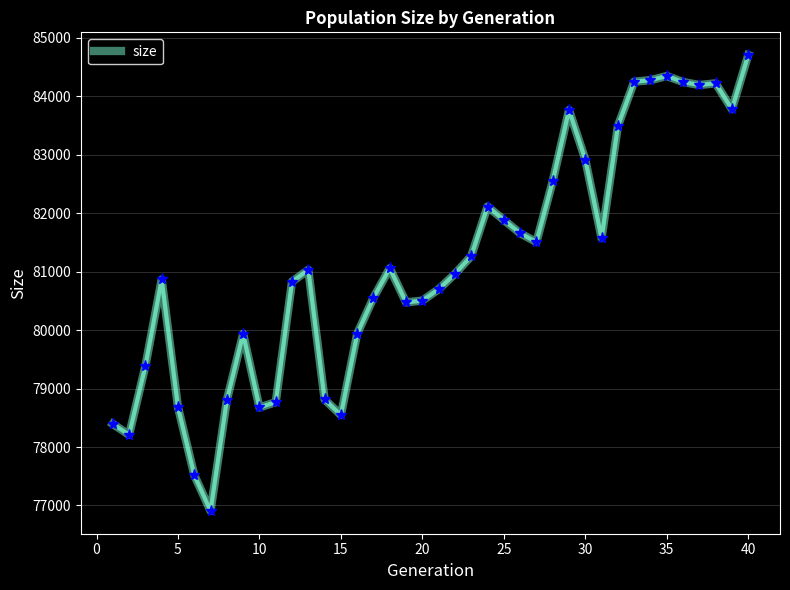

What is the difference between the maximum and minimum values?

7798